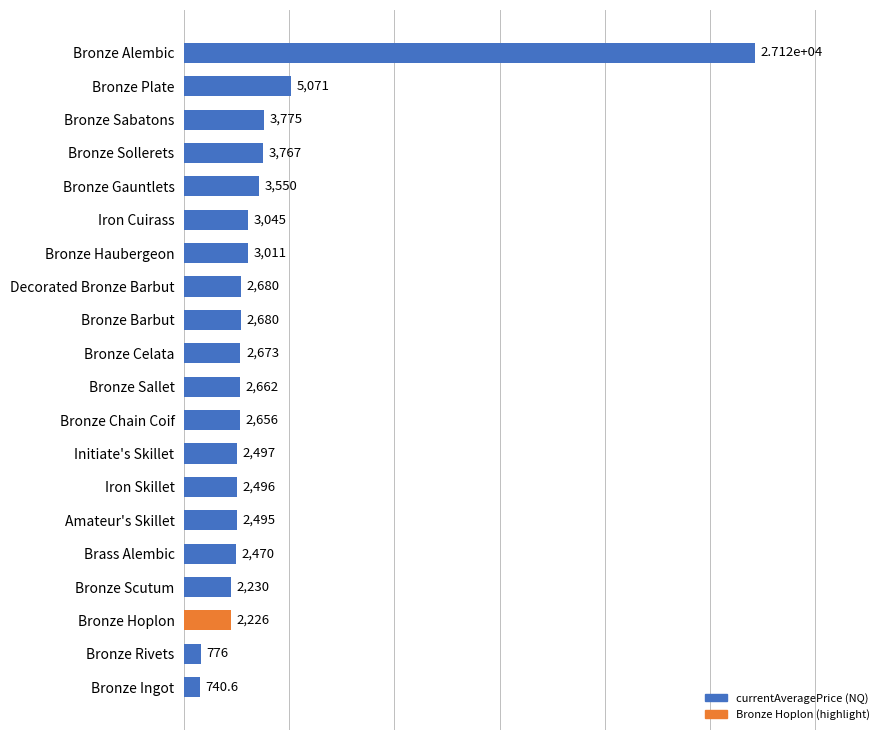

How many categories are shown in the chart?

20